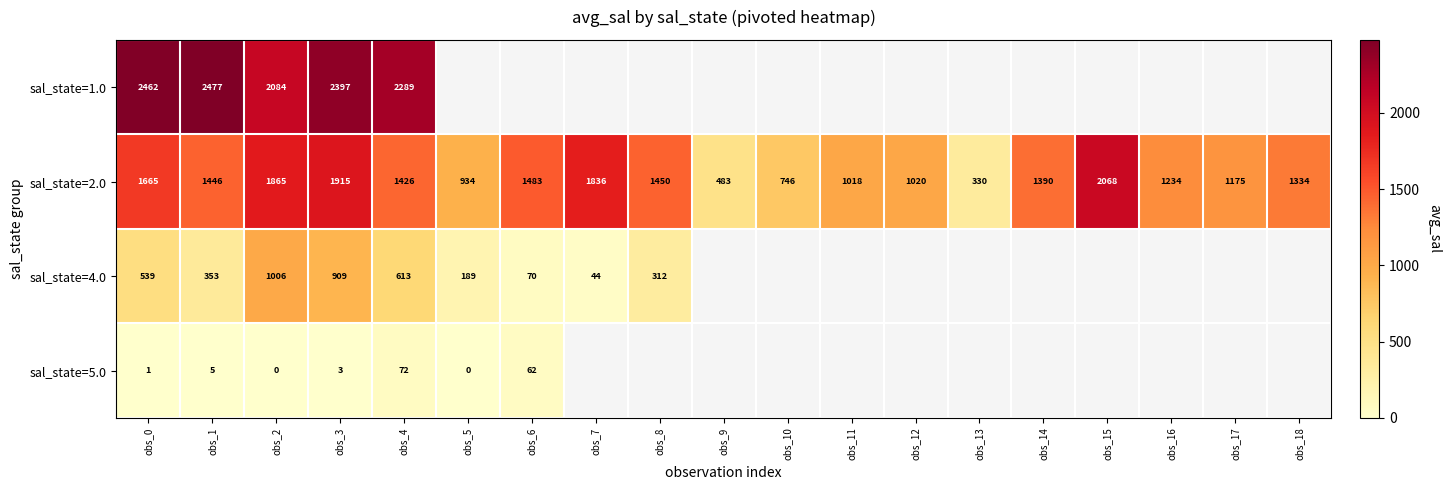

True or false: sal_state=1.0 has a value of 1098.7 at obs_4.

False